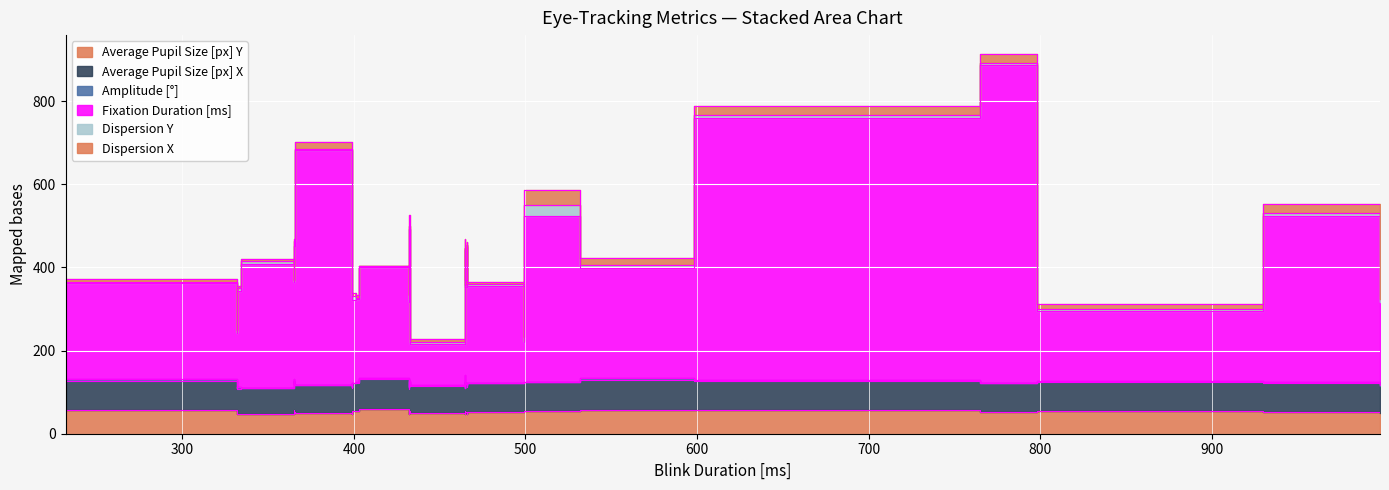

What is the sum of all Average Pupil Size [px] X values?

3337.4